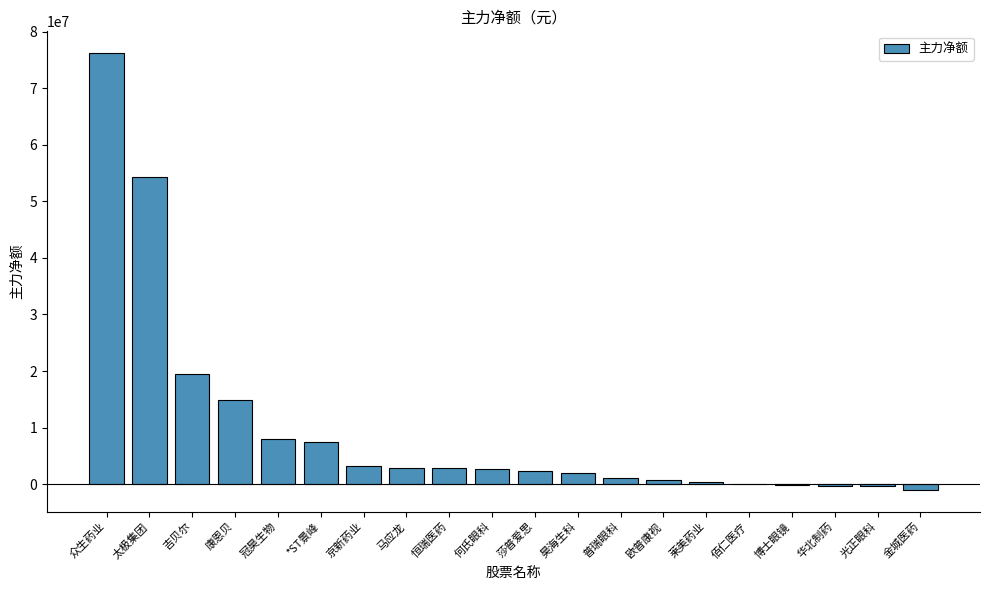

What is the change in value from 马应龙 to 莱美药业?

-2442898